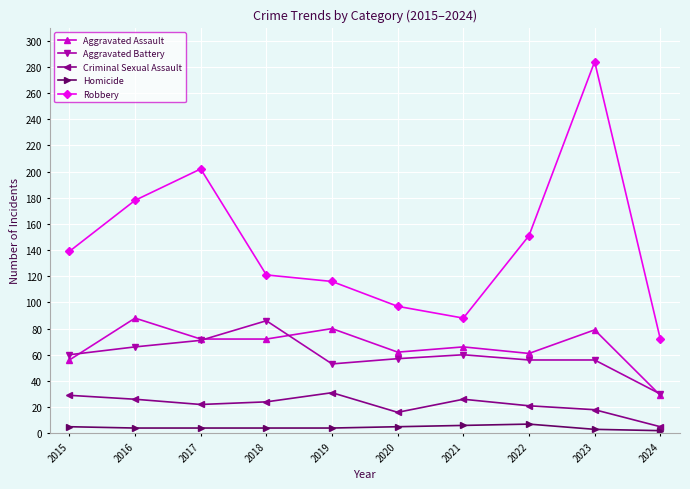

What is the approximate value of Criminal Sexual Assault at 2019, to the nearest 10?

30